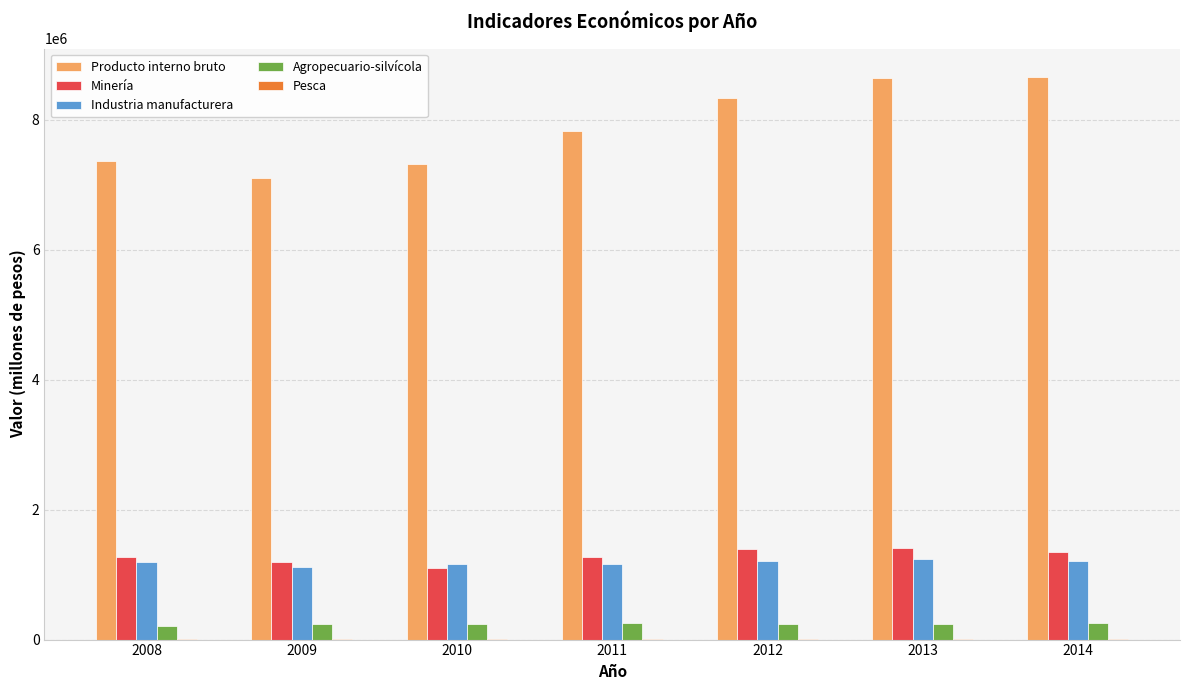

Between 2011 and 2013, which series saw the biggest shift?

Producto interno bruto